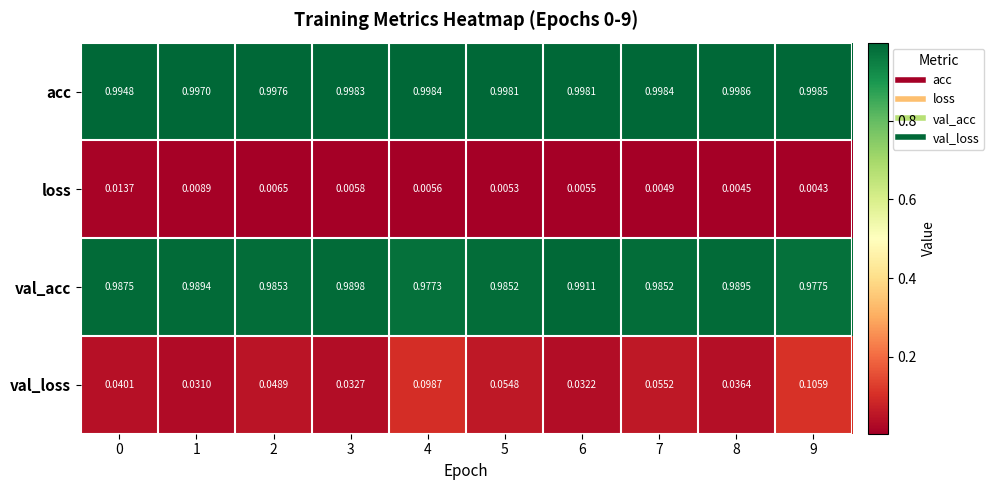

How many data points does each series have?

10